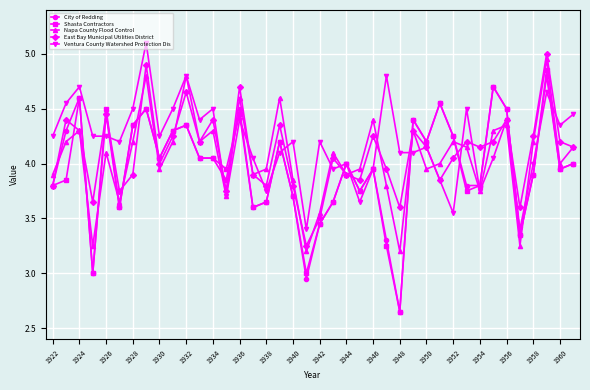

In Napa County Flood Control, how many points are higher than both neighbors (excluding endpoints)?

13